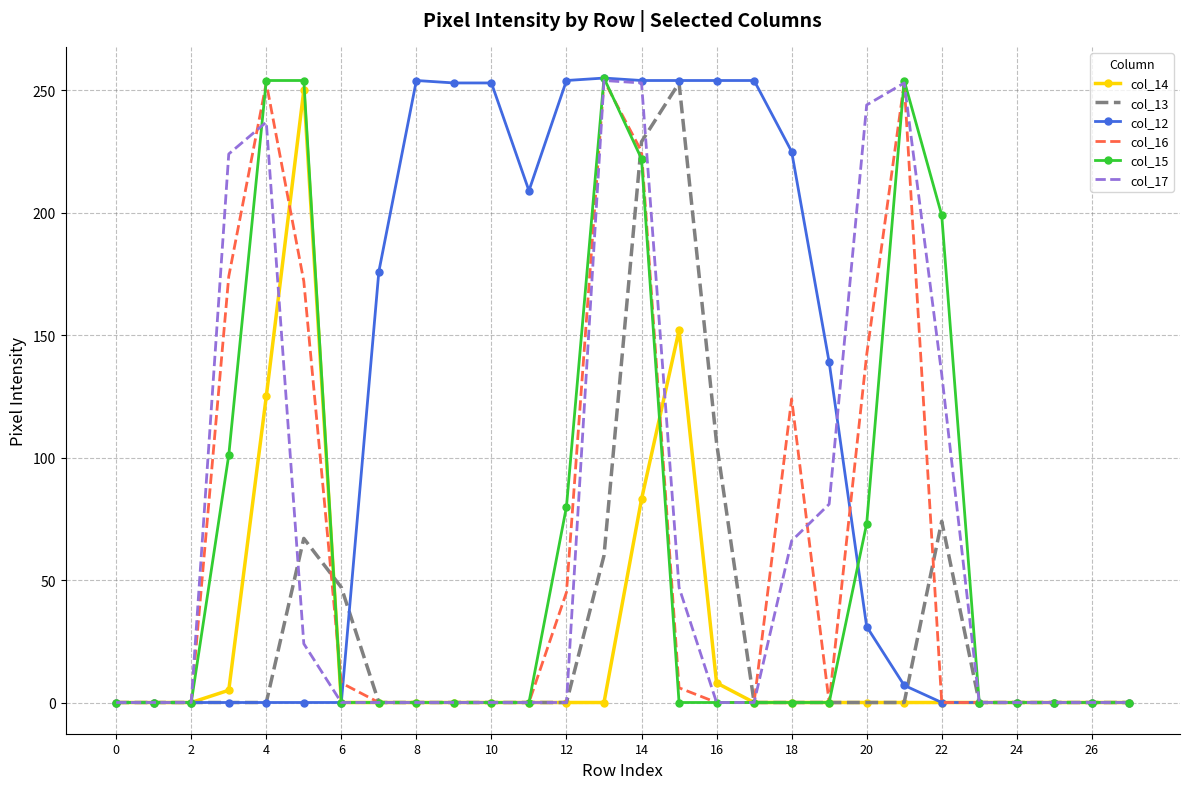

Which series has the largest total across all categories?

col_12